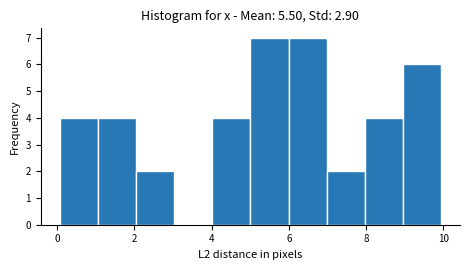

Reading left to right, transcribe this chart: for each bar, give the range it covers on the x-axis and its height. Neither the bar edges nor the heights are printed on the chart, so give them approximately, as read against the axes.

0 to 1: 4
1 to 2: 4
2 to 3: 2
3 to 4: 0
4 to 5: 4
5 to 6: 7
6 to 7: 7
7 to 8: 2
8 to 9: 4
9 to 10: 6